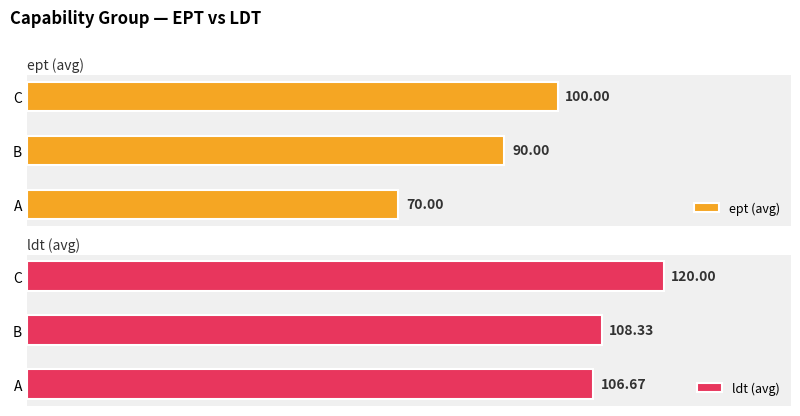

At which label is ept (avg) closest to 85?

B